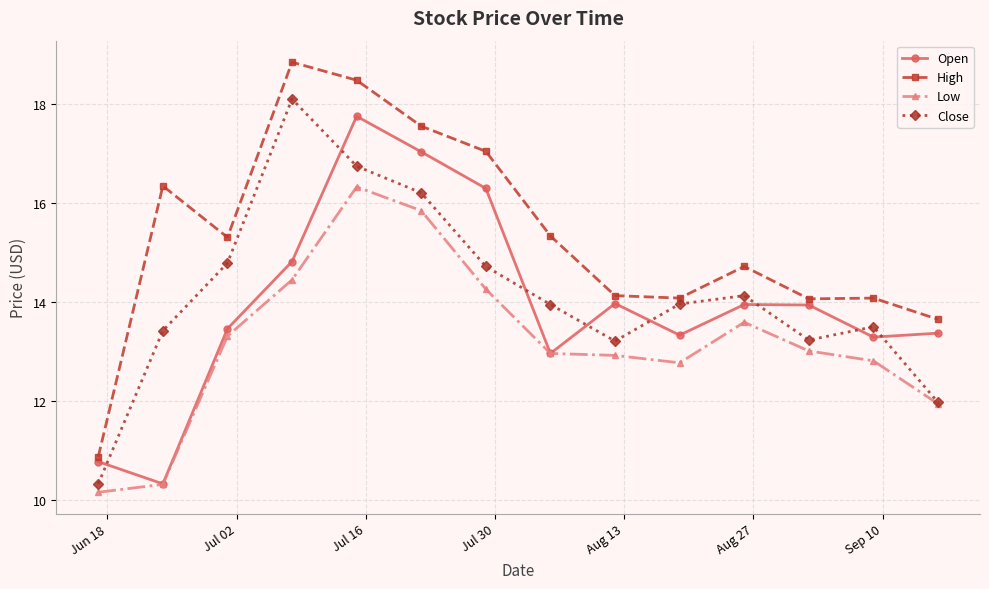

At how many categories does at least one series exceed 15?

7